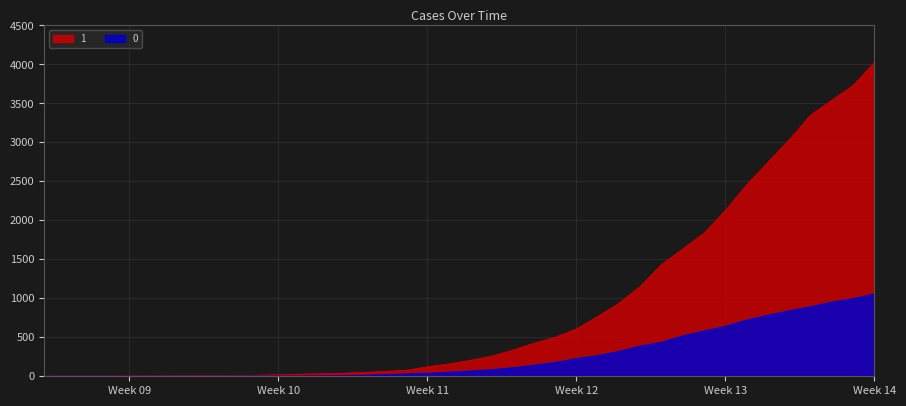

What are all the series names shown in the legend?

1, 0